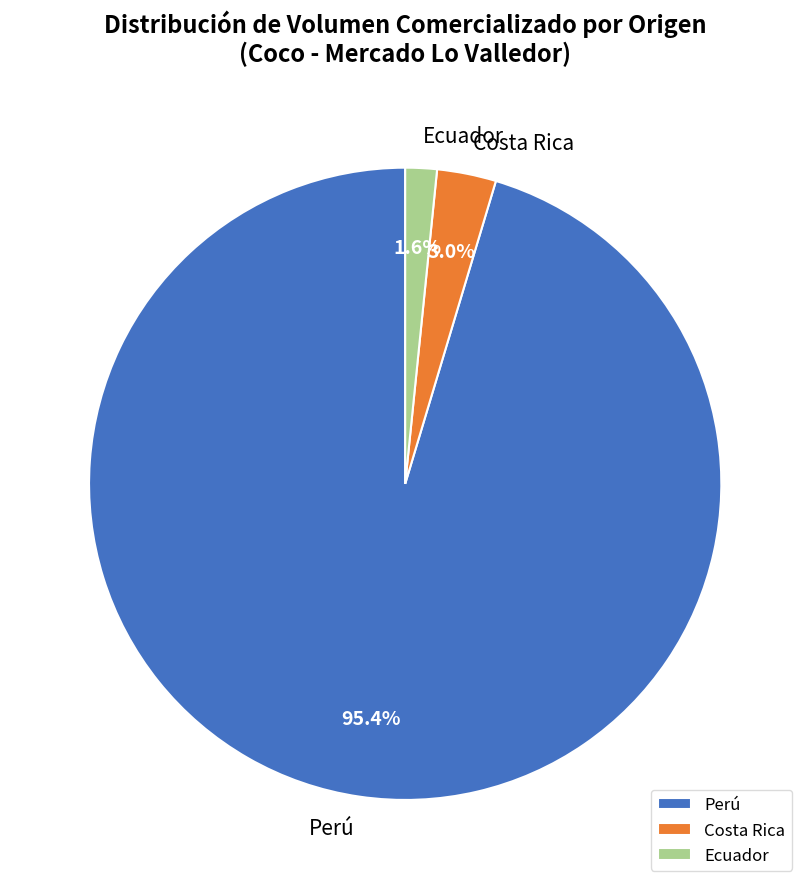

What is the majority slice?

Perú